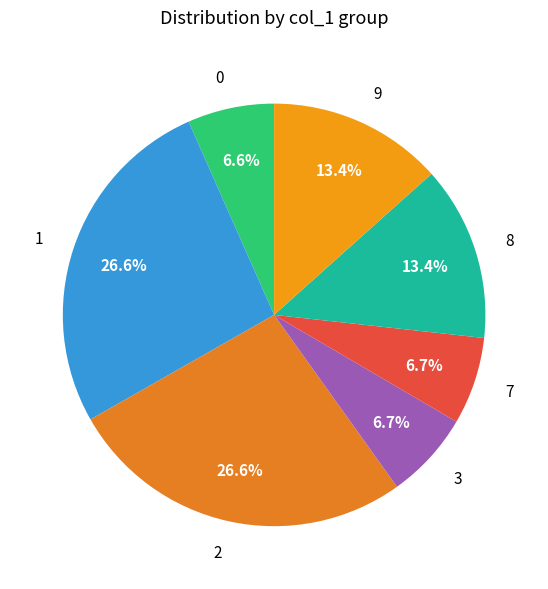

Is there a majority slice in this chart?

No